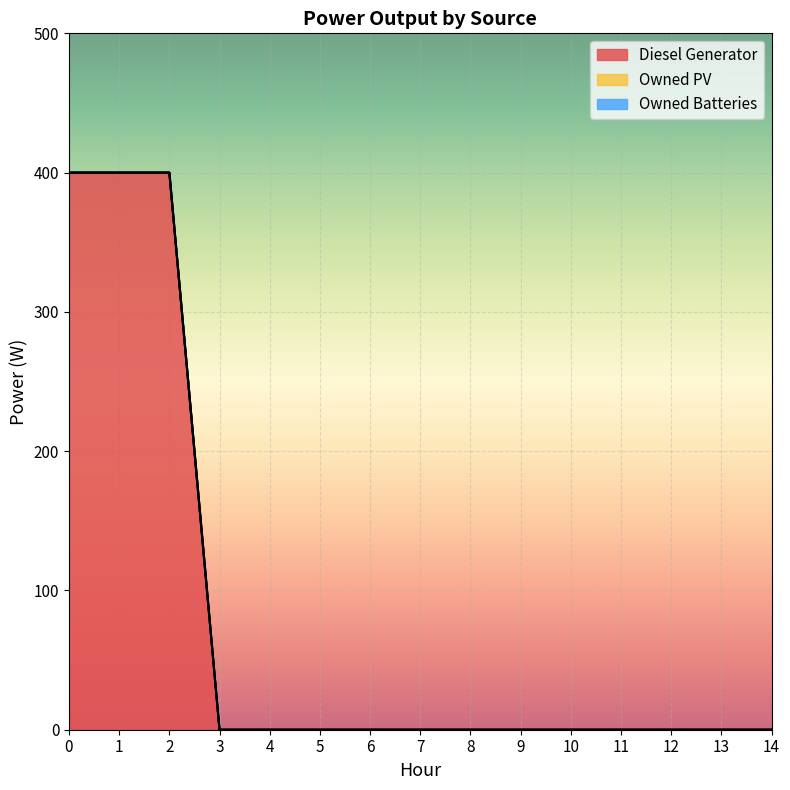

True or false: Owned PV and Owned Batteries intersect in this chart.

False